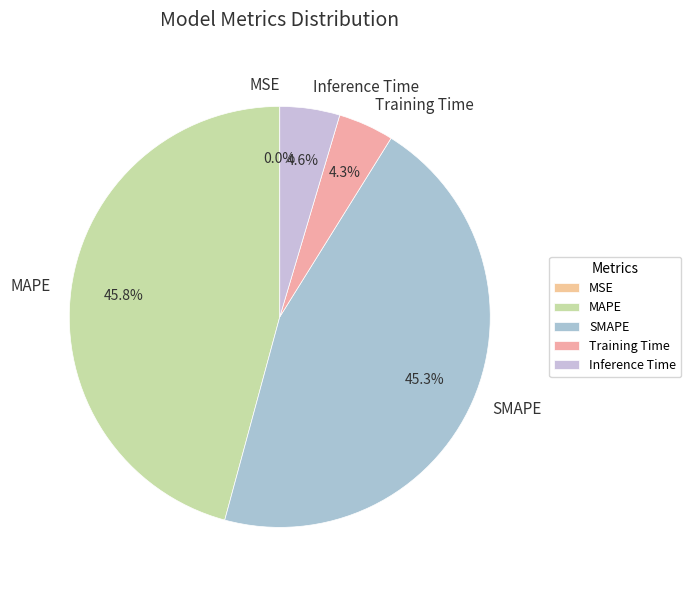

Does any single category account for the majority?

No